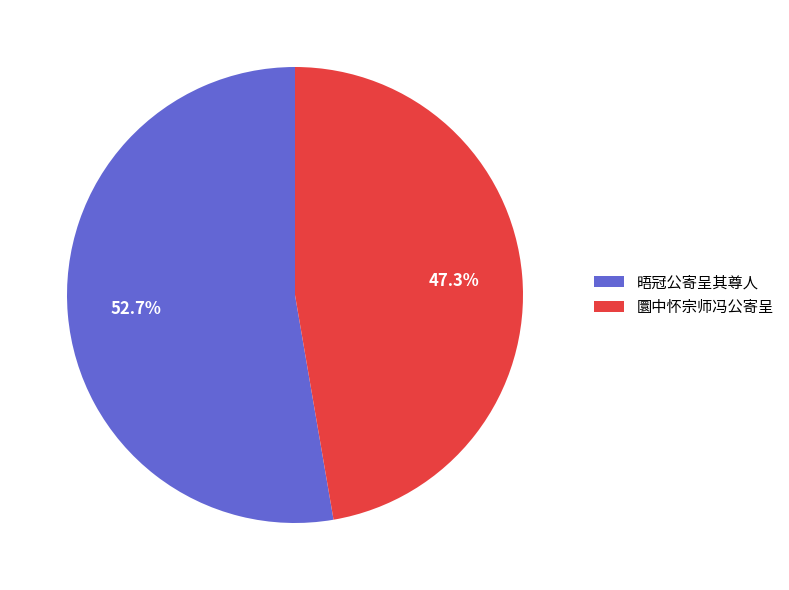

Which slice is the smallest?

圜中怀宗师冯公寄呈